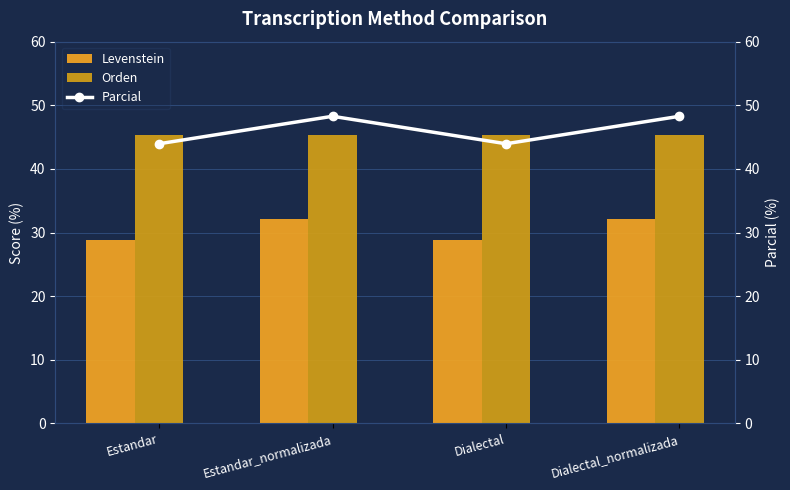

Rank the series by their maximum value, from lowest to highest.

Levenstein, Orden, Parcial